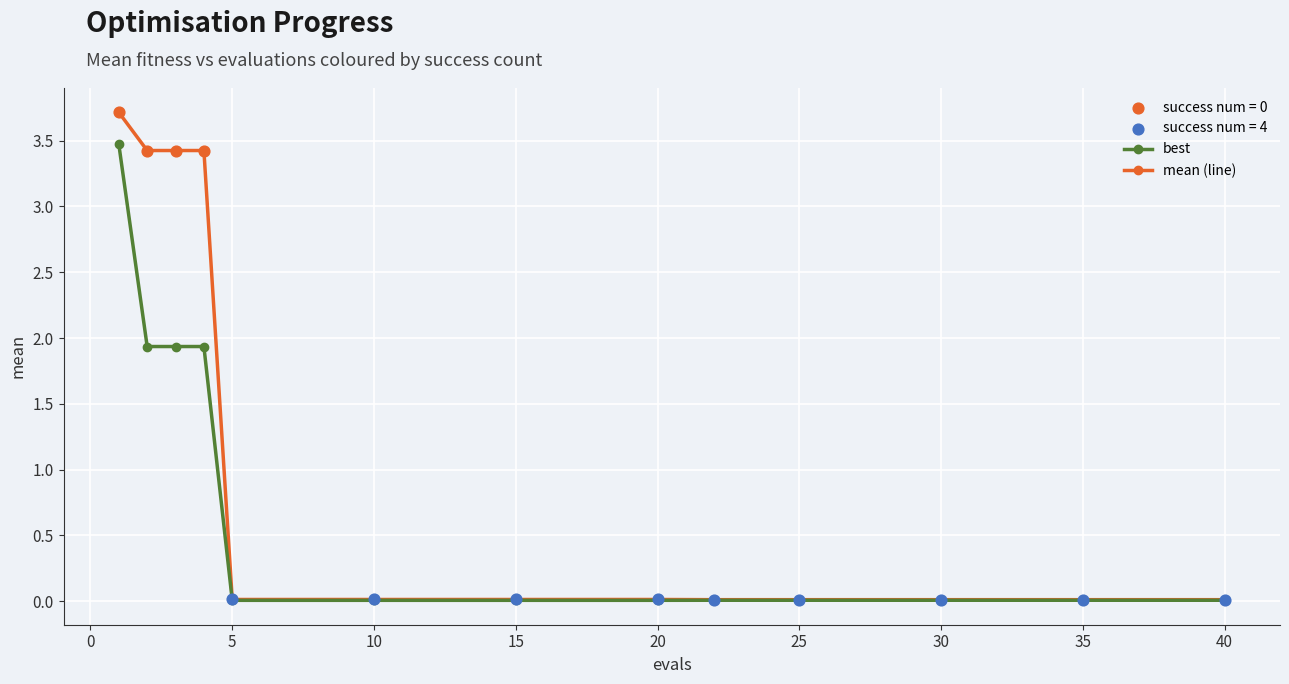

Which series has the widest spread of values?

mean (line)